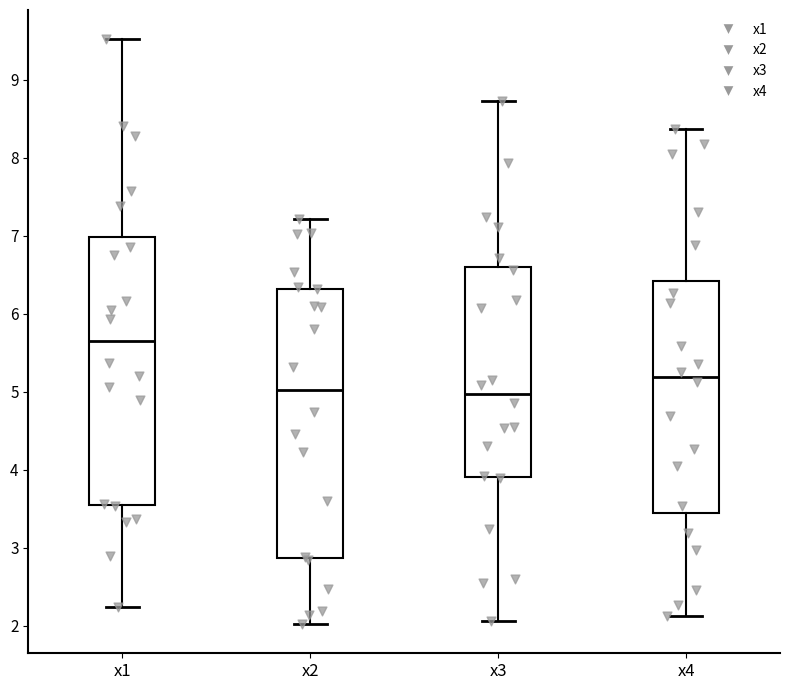

Reading left to right, transcribe this box plot: for each box, give where its median line is, the range the box spans, and where its two whiskers end, as read against the y-axis. The values are not printed on the chart, so give them approximately, as read against the axis.

x1: median 5.6, box 3.6 to 7.0, whiskers 2.2 to 9.5
x2: median 5.0, box 2.9 to 6.3, whiskers 2.0 to 7.2
x3: median 5.0, box 3.9 to 6.6, whiskers 2.1 to 8.7
x4: median 5.2, box 3.4 to 6.4, whiskers 2.1 to 8.4